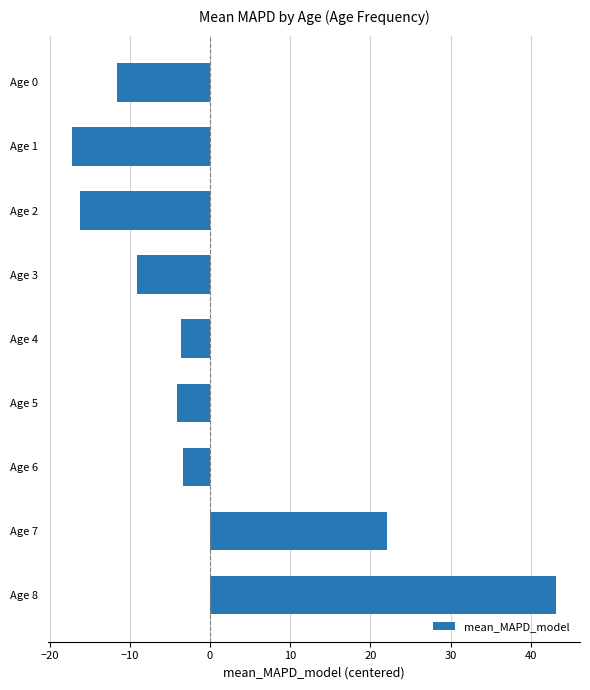

True or false: the data shows -4.2 at Age 5.

True